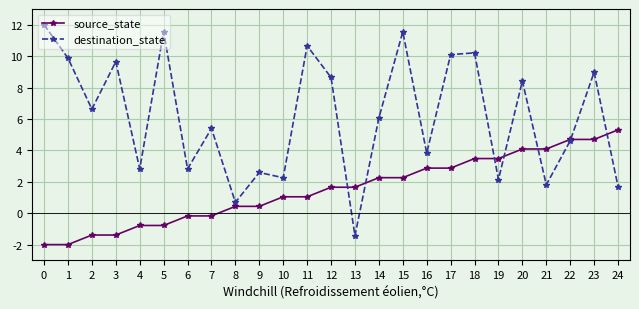

What is the lowest value of the destination_state series?

-1.4